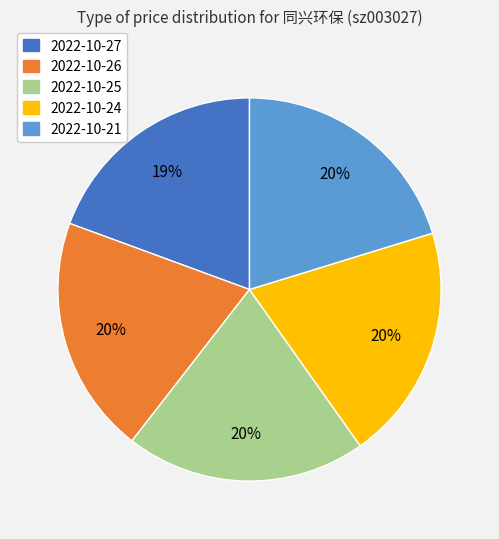

Is it true that 2022-10-27 is 19% of the pie?

True